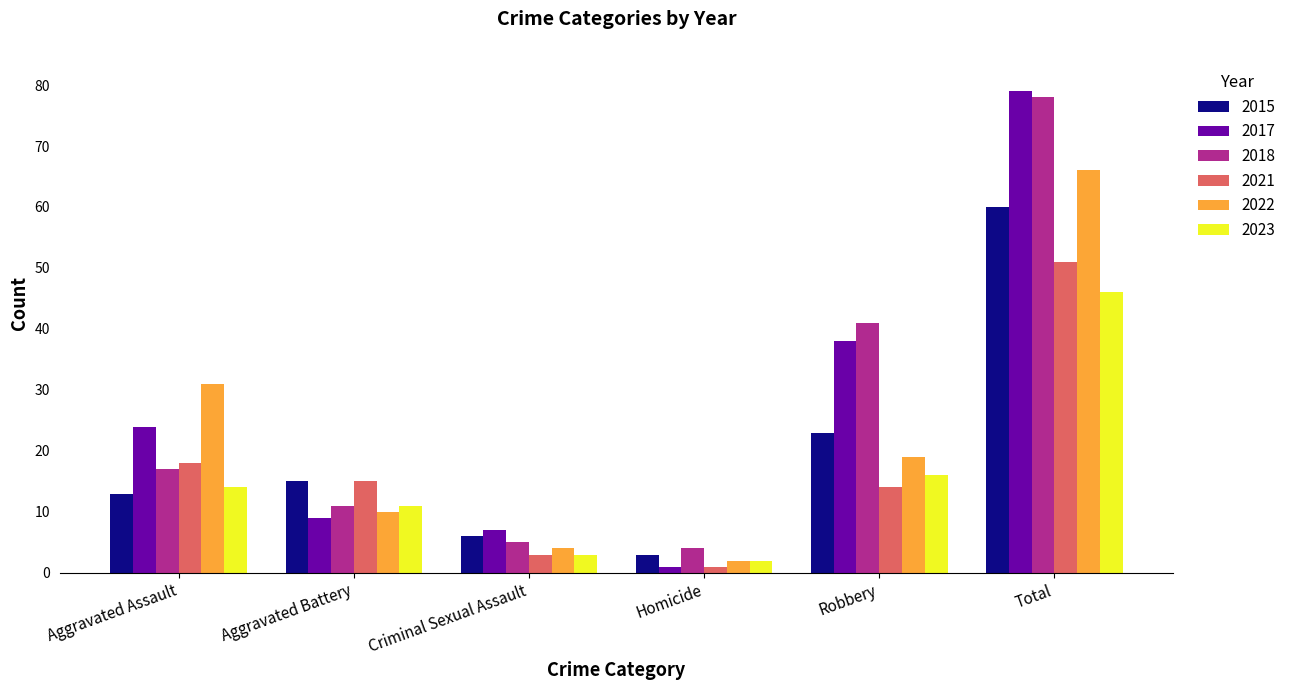

What is the difference between the maximum and minimum values in the 2023 series?

44